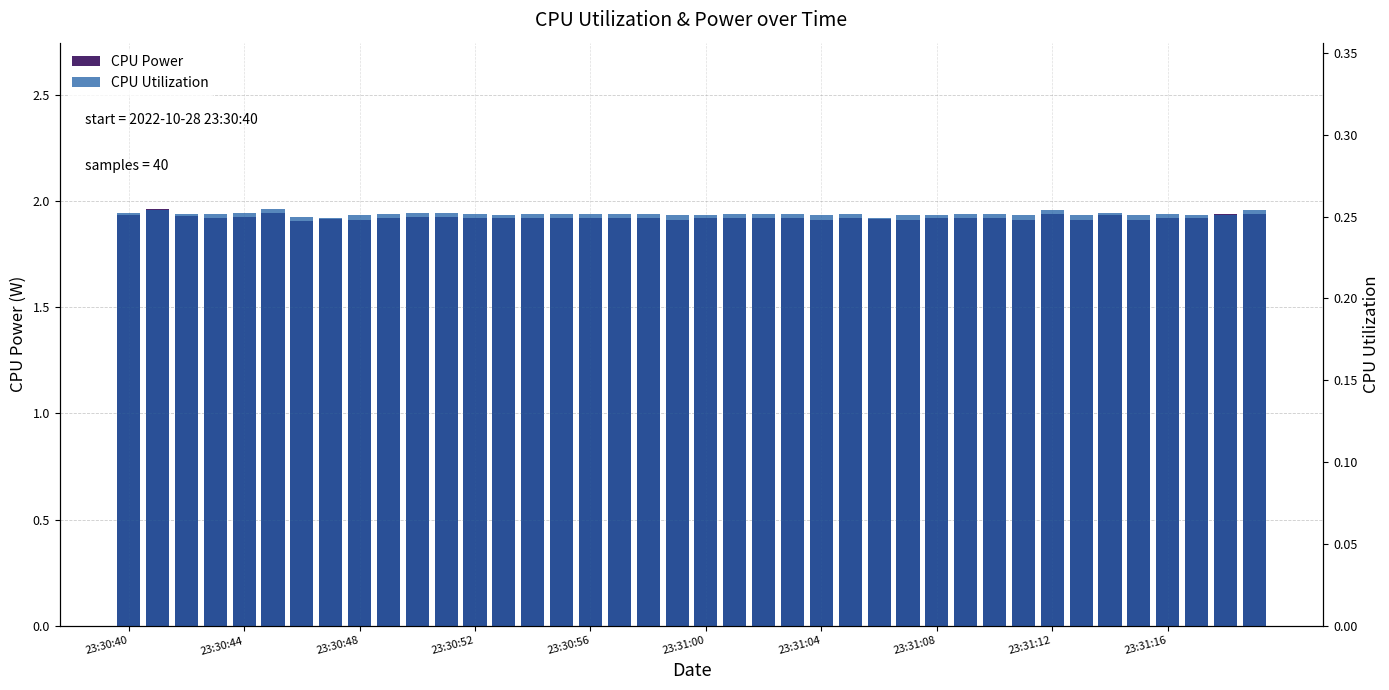

Which series has the largest total across all categories?

CPU Power